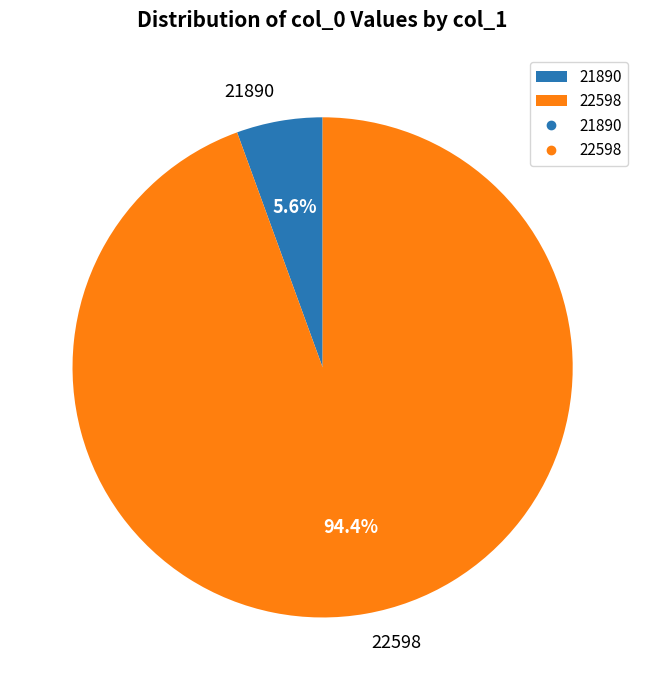

To the nearest percent, what percentage of the pie is 21890?

6%